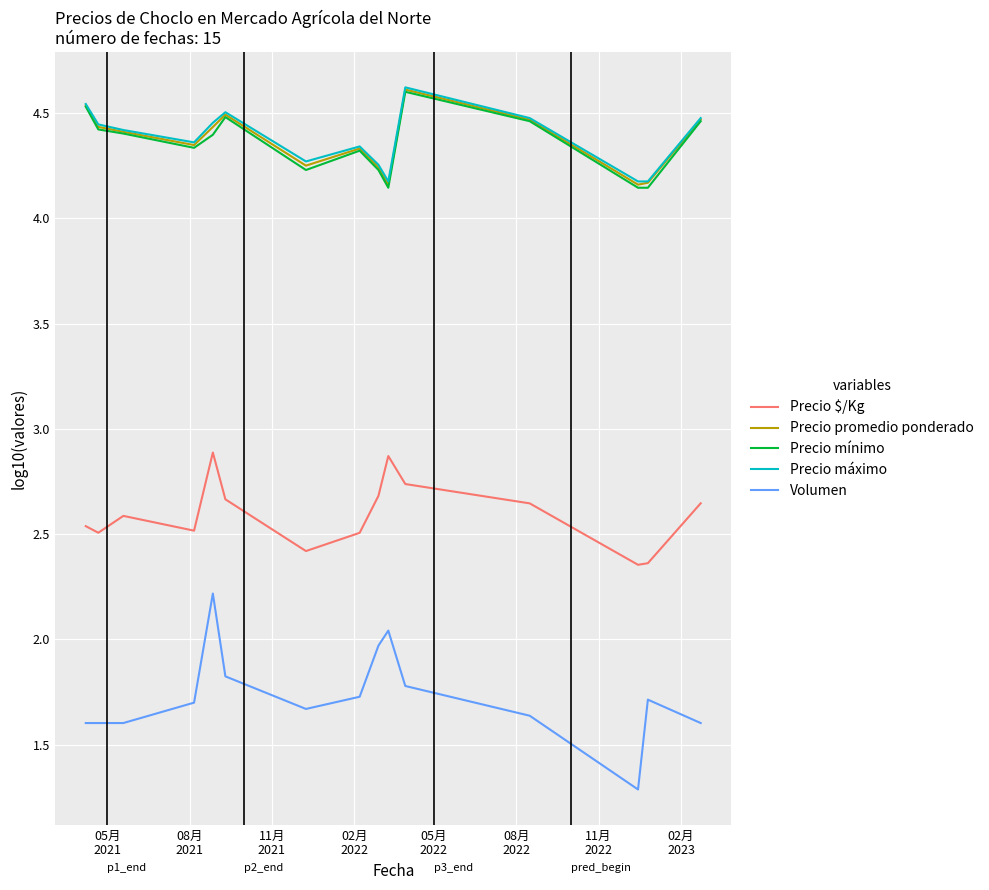

True or false: Precio $/Kg and Precio mínimo intersect in this chart.

False